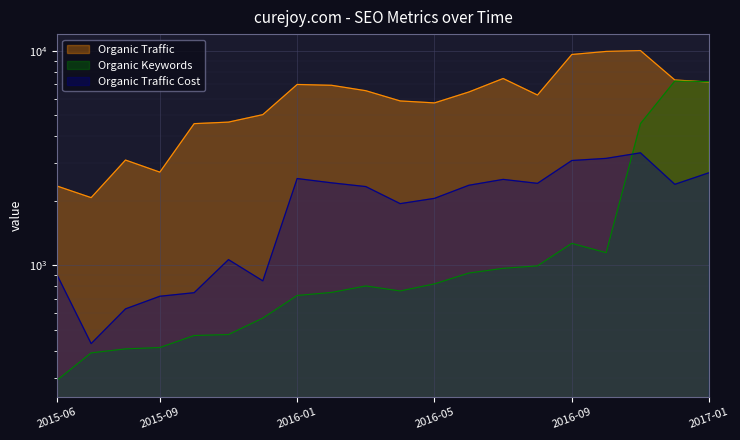

Where does the Organic Traffic series first go above 6434?

2016-01